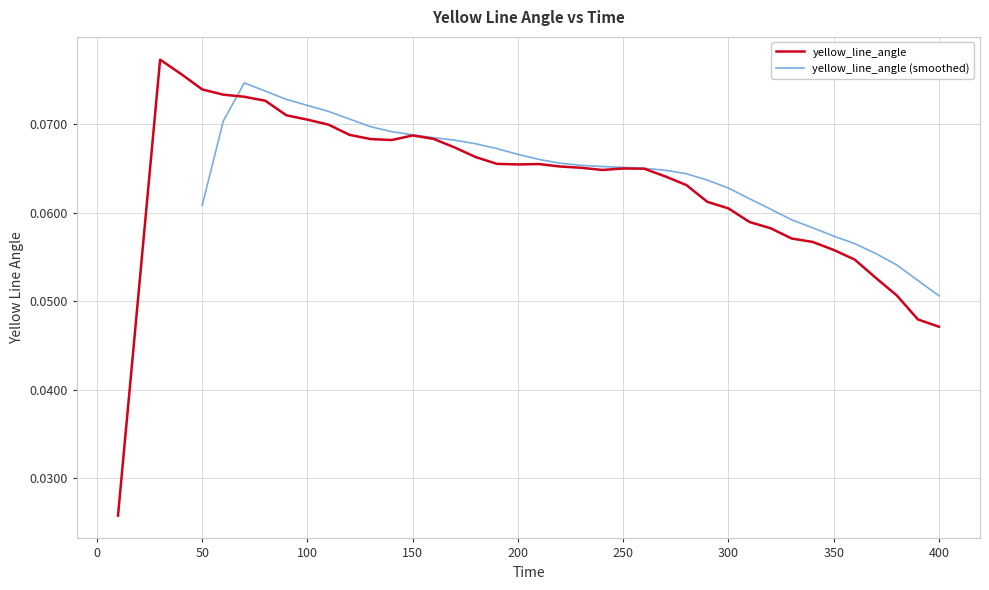

Rank the categories by value from lowest to highest.

10, 400, 390, 380, 20, 370, 360, 350, 340, 330, 320, 310, 300, 290, 280, 270, 240, 260, 250, 230, 220, 200, 210, 190, 180, 170, 140, 130, 160, 150, 120, 110, 100, 90, 80, 70, 60, 50, 40, 30